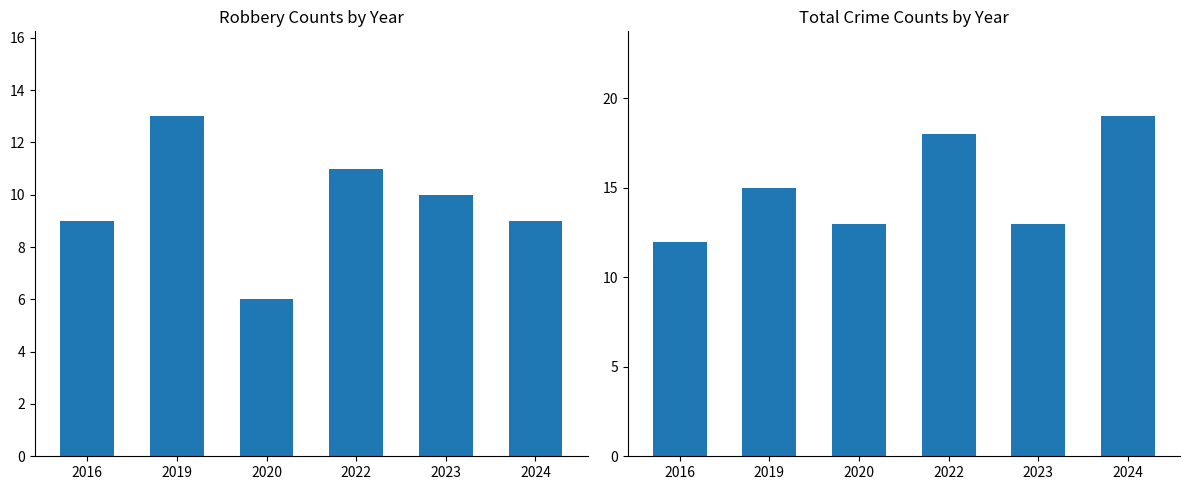

True or false: Robbery has a value of 10 at 2023.

True